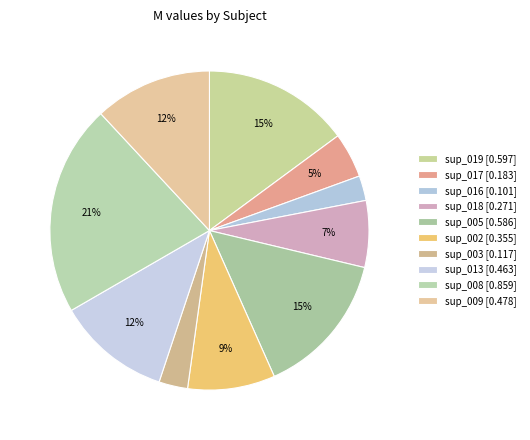

How many segments does this pie chart have?

10